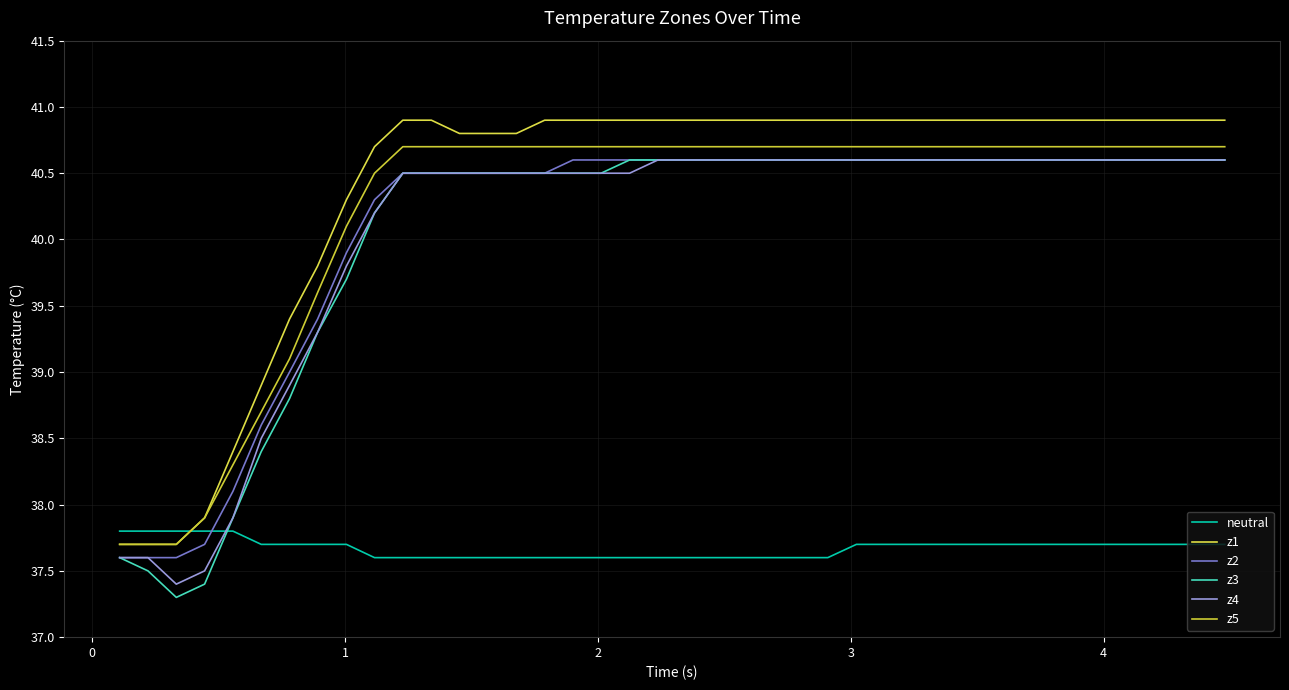

Does the chart display data point markers on the line(s)?

No